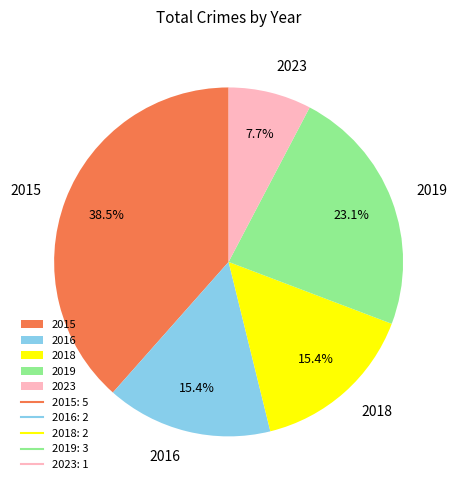

The 2018 slice represents 15% of the pie. True or false?

True